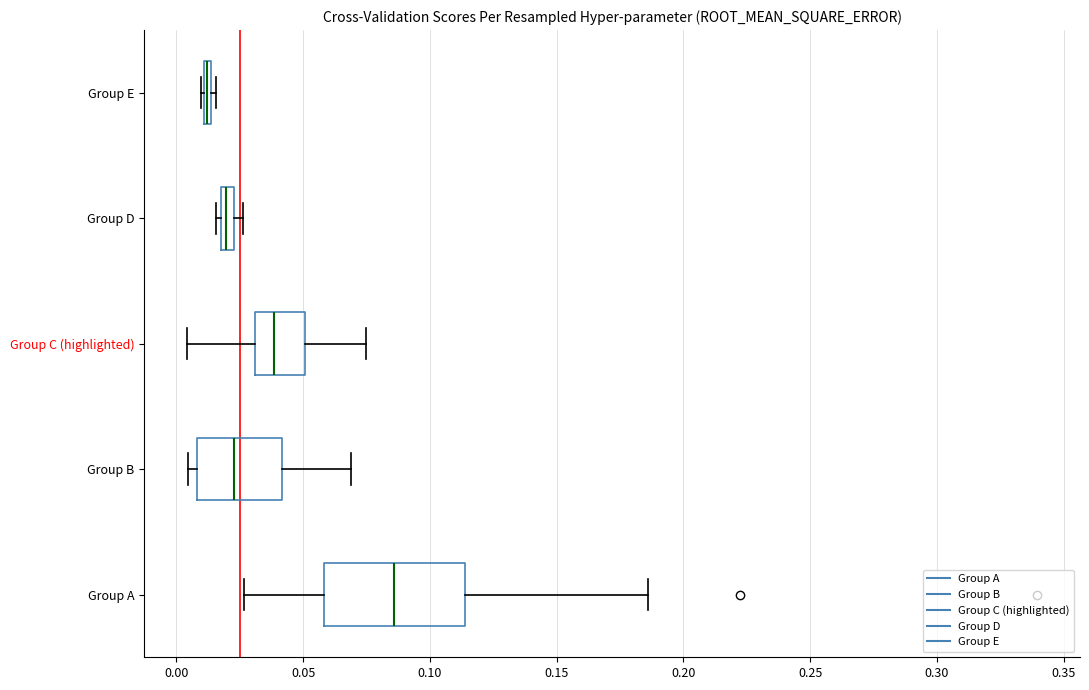

Where is the left edge of the box for Group D on the x-axis? The values are not printed on the chart, so give them approximately, as read against the axis.

0.020